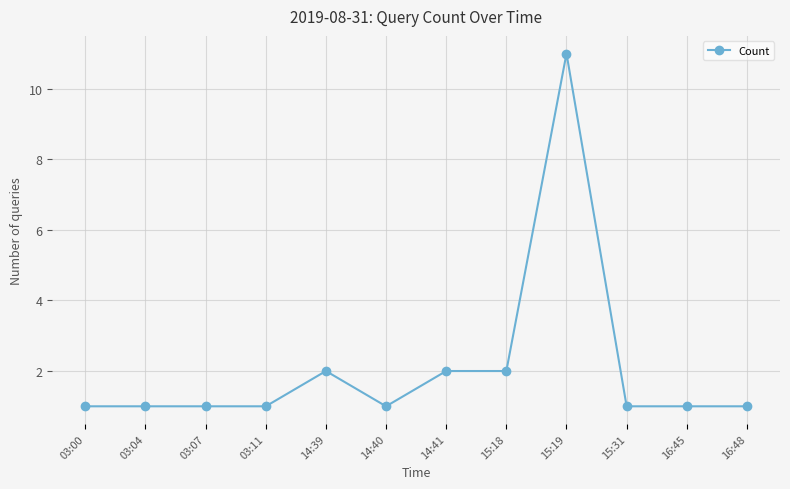

Reading right to left, transcribe all the data shown in this chart.

1	1	1	11	2	2	1	2	1	1	1	1